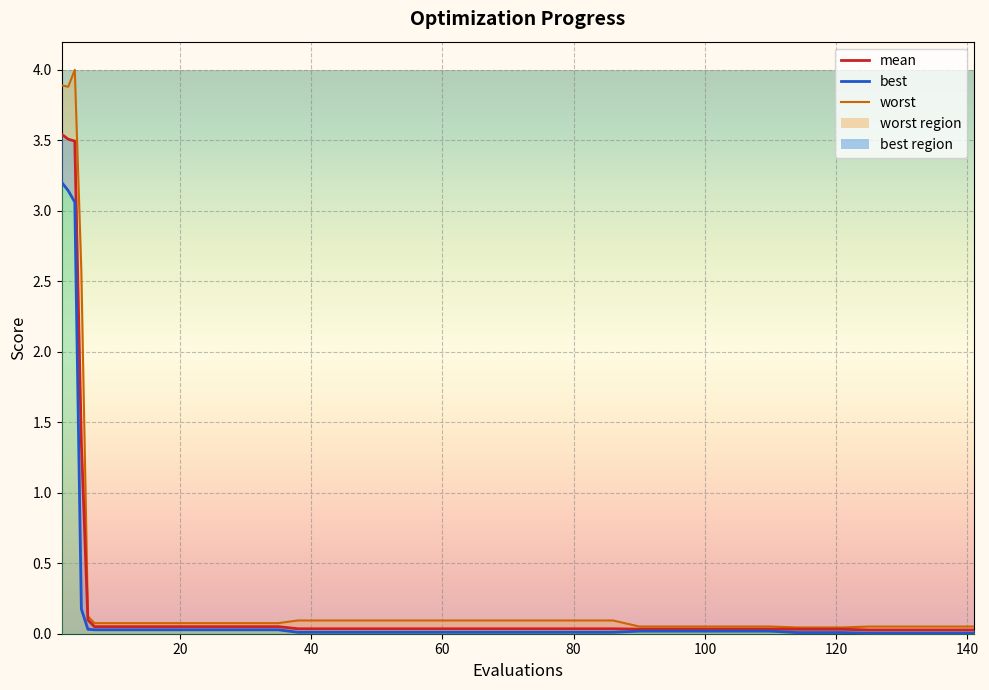

Where is the first local minimum for worst_line?

20